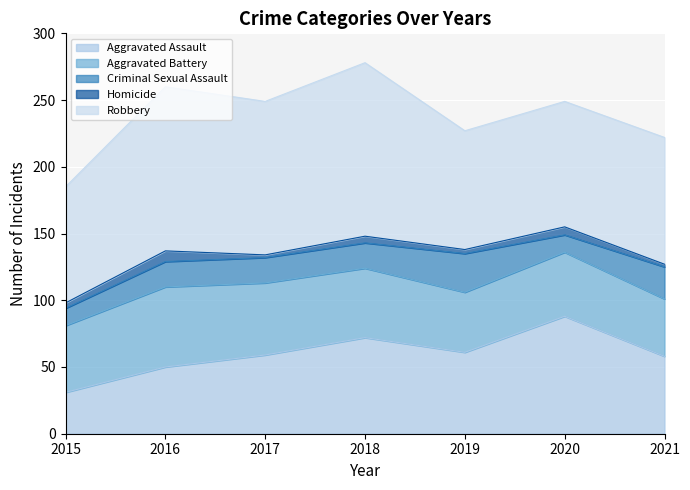

The value of Robbery at 2018 is 130. True or false?

True